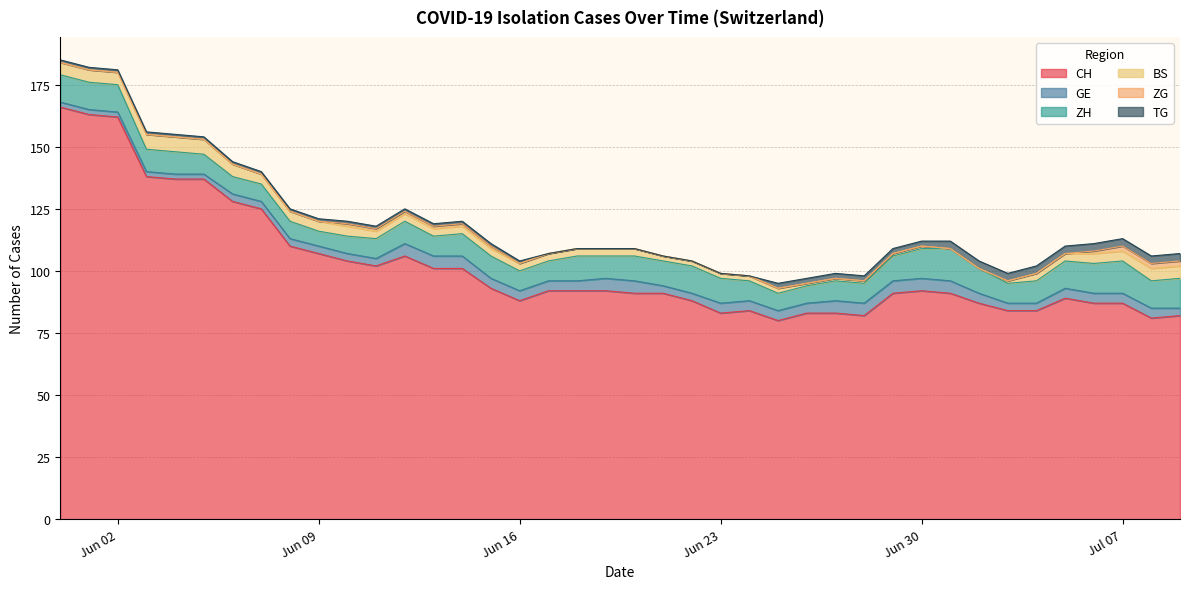

Count the number of data series in this chart.

6